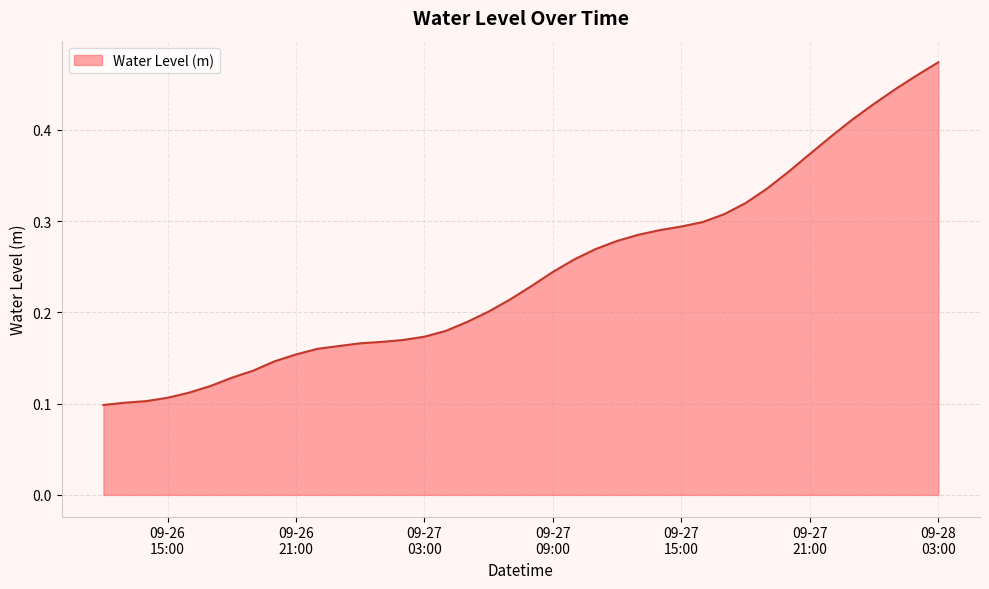

List the labels in order of value, smallest first.

2024-09-26 12:00:00, 2024-09-26 13:00:00, 2024-09-26 14:00:00, 2024-09-26 15:00:00, 2024-09-26 16:00:00, 2024-09-26 17:00:00, 2024-09-26 18:00:00, 2024-09-26 19:00:00, 2024-09-26 20:00:00, 2024-09-26 21:00:00, 2024-09-26 22:00:00, 2024-09-26 23:00:00, 2024-09-27 00:00:00, 2024-09-27 01:00:00, 2024-09-27 02:00:00, 2024-09-27 03:00:00, 2024-09-27 04:00:00, 2024-09-27 05:00:00, 2024-09-27 06:00:00, 2024-09-27 07:00:00, 2024-09-27 08:00:00, 2024-09-27 09:00:00, 2024-09-27 10:00:00, 2024-09-27 11:00:00, 2024-09-27 12:00:00, 2024-09-27 13:00:00, 2024-09-27 14:00:00, 2024-09-27 15:00:00, 2024-09-27 16:00:00, 2024-09-27 17:00:00, 2024-09-27 18:00:00, 2024-09-27 19:00:00, 2024-09-27 20:00:00, 2024-09-27 21:00:00, 2024-09-27 22:00:00, 2024-09-27 23:00:00, 2024-09-28 00:00:00, 2024-09-28 01:00:00, 2024-09-28 02:00:00, 2024-09-28 03:00:00